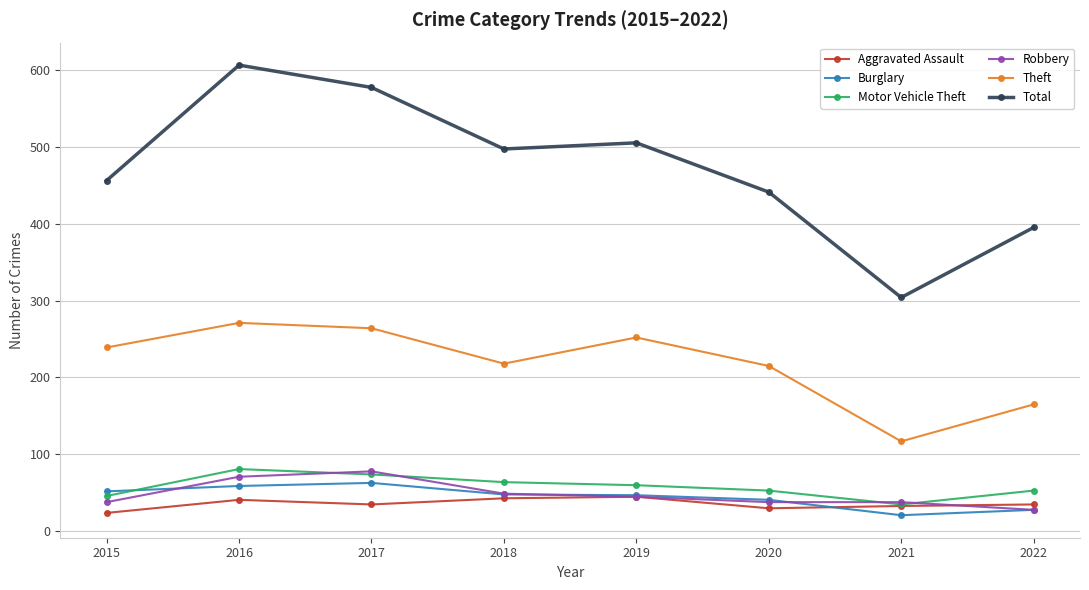

What is the value of the Burglary point at the 8th from the left?

28